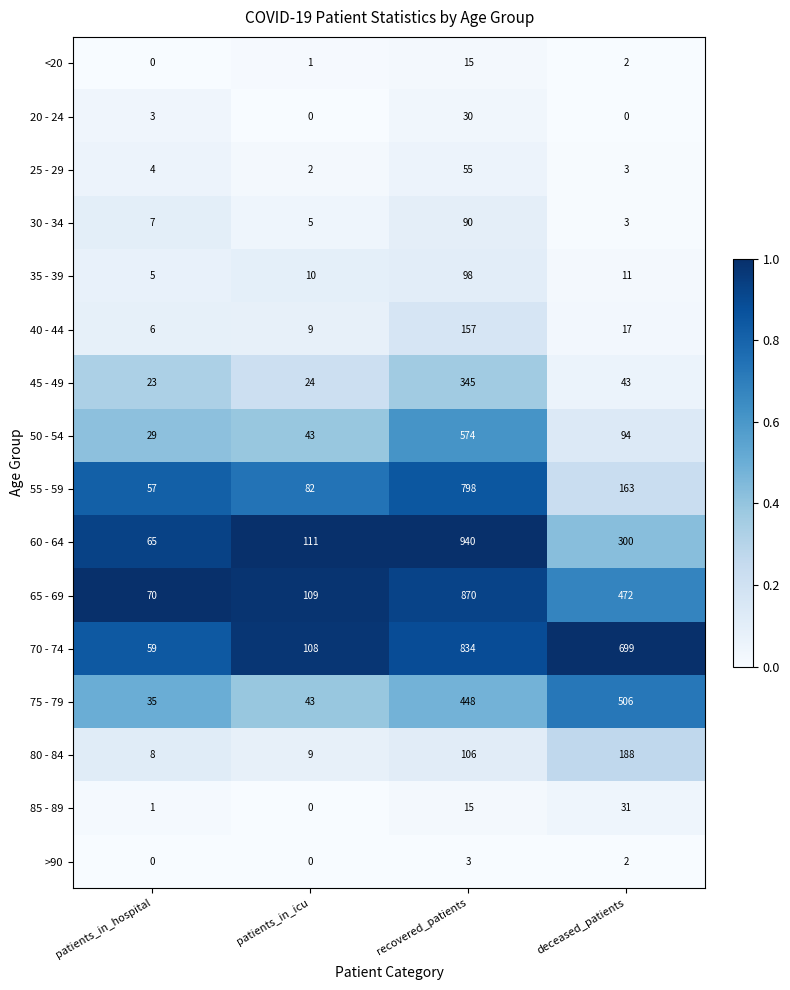

What is the difference between the highest and lowest values at patients_in_hospital?

70